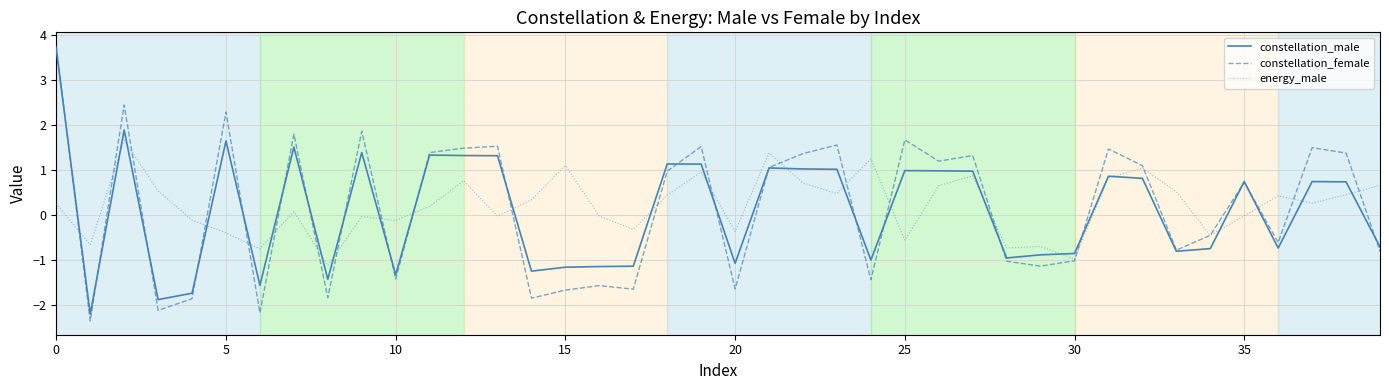

What is the lowest value of the constellation_male series?

-2.2